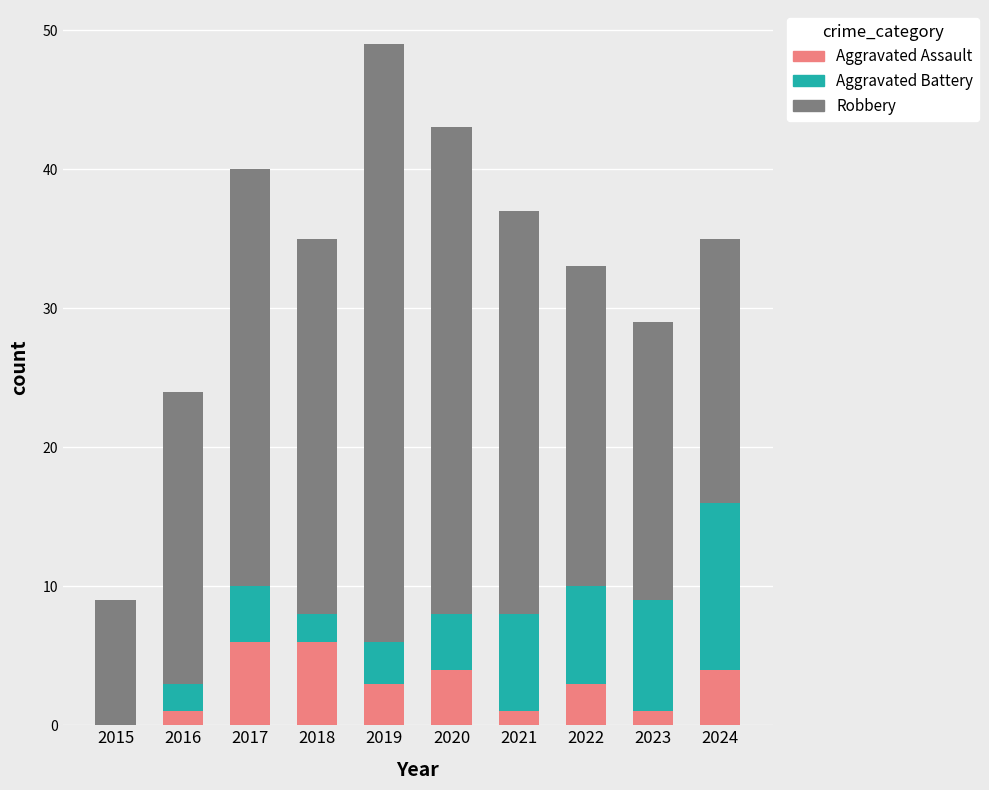

True or false: Aggravated Assault has a value of 5 at 2019.

False